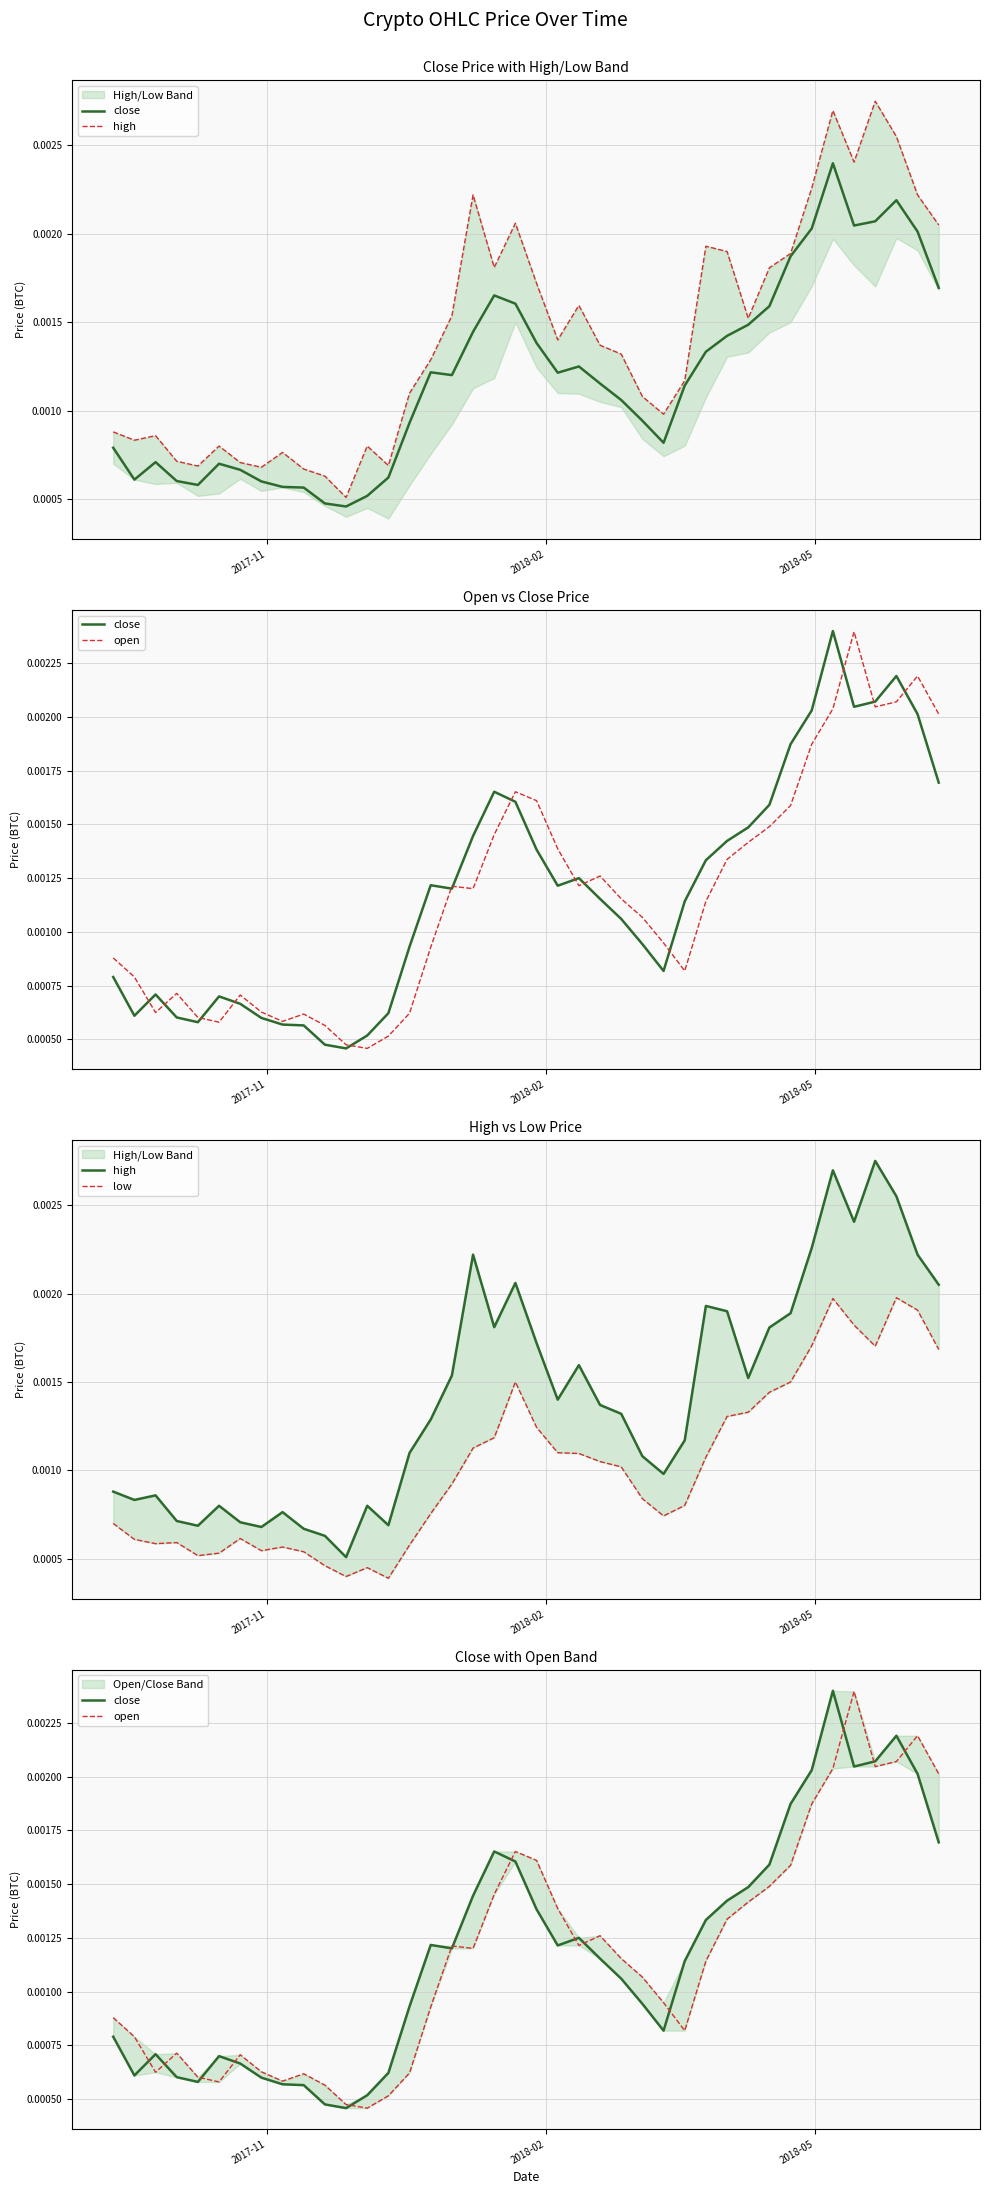

At how many categories does at least one series exceed 0?

40